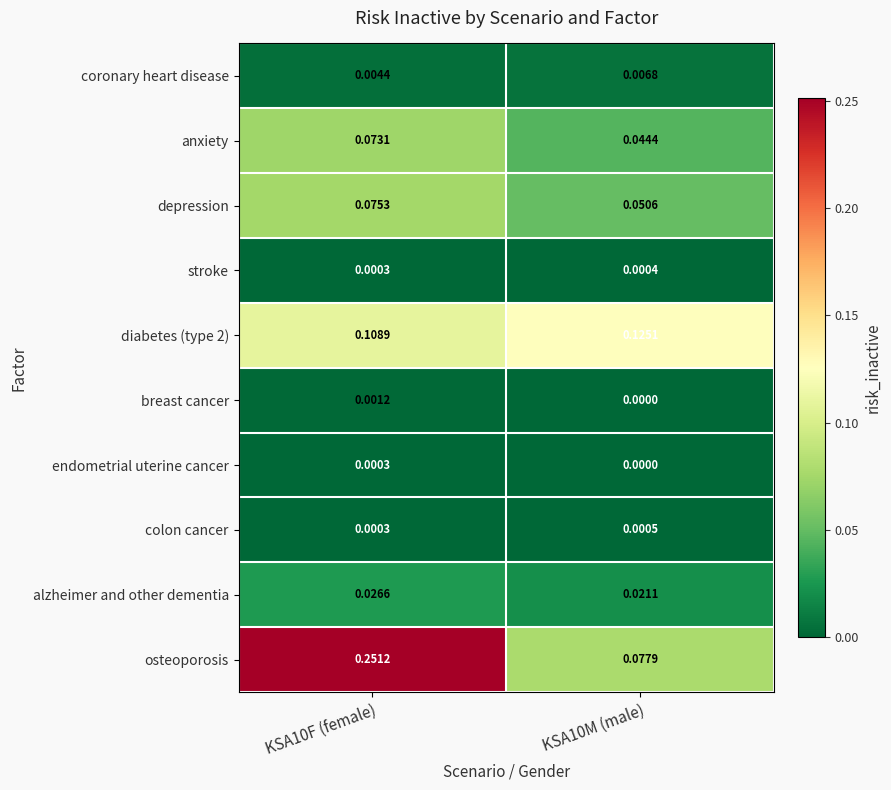

Which series has the largest range (max minus min)?

osteoporosis